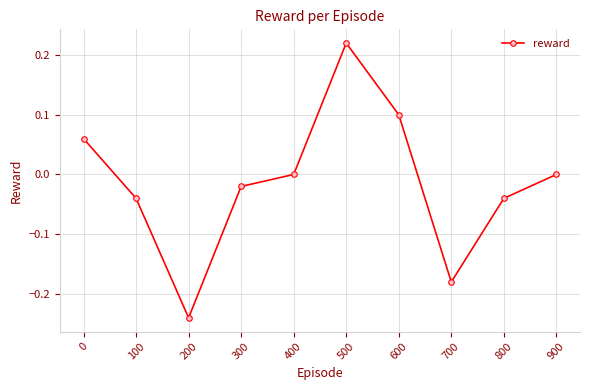

Is it true that the value at 900 is 0.3?

False